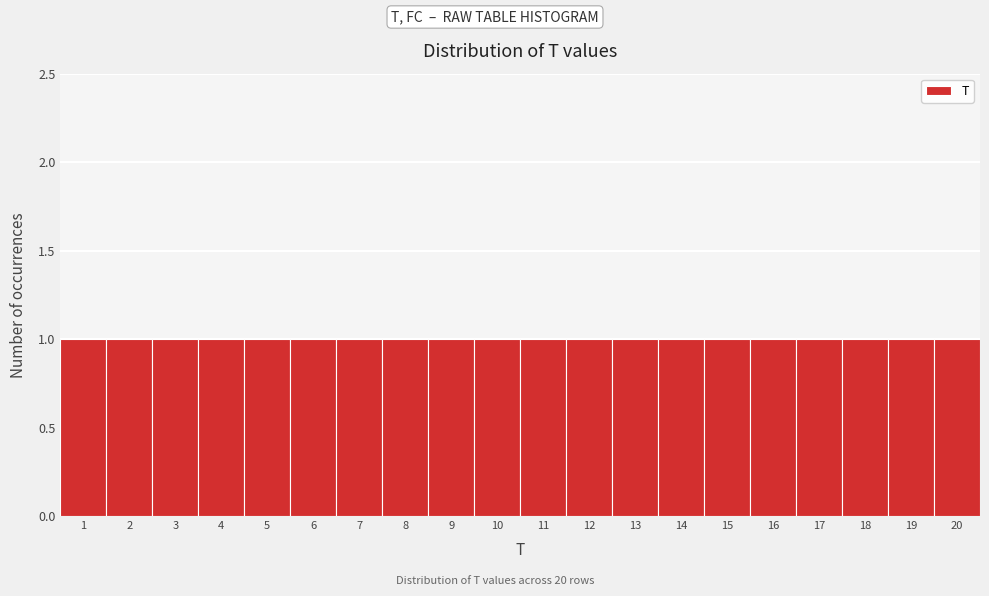

Reading left to right, list every bar in this chart as the range it spans on the x-axis followed by its height. The values are not printed on the chart, so give them approximately, as read against the axis.

0.5 to 1.5: 1
1.5 to 2.5: 1
2.5 to 3.5: 1
3.5 to 4.5: 1
4.5 to 5.5: 1
5.5 to 6.5: 1
6.5 to 7.5: 1
7.5 to 8.5: 1
8.5 to 9.5: 1
9.5 to 10.5: 1
10.5 to 11.5: 1
11.5 to 12.5: 1
12.5 to 13.5: 1
13.5 to 14.5: 1
14.5 to 15.5: 1
15.5 to 16.5: 1
16.5 to 17.5: 1
17.5 to 18.5: 1
18.5 to 19.5: 1
19.5 to 20.5: 1